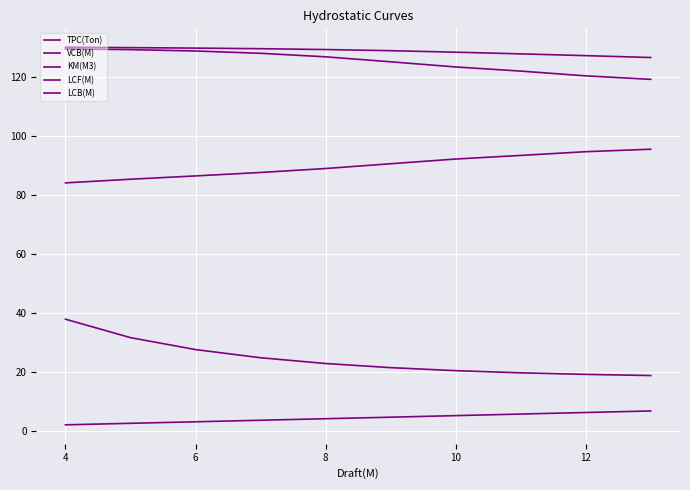

Does the chart have visible grid lines?

Yes